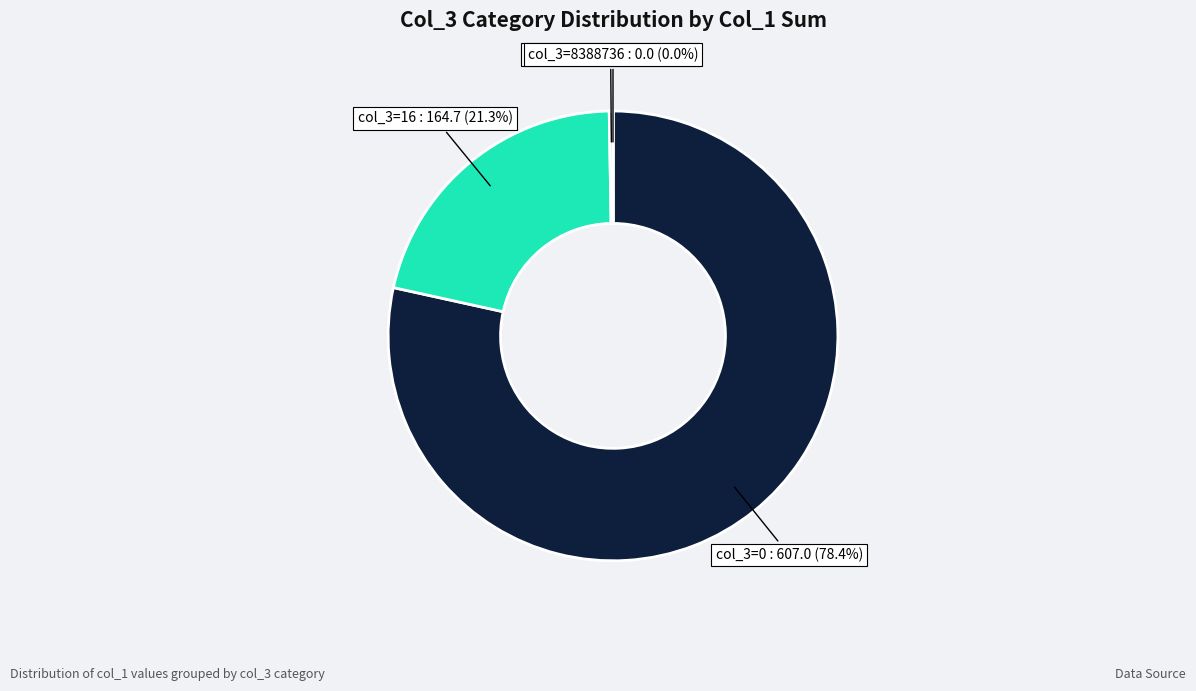

Which slice is the smallest?

8388736